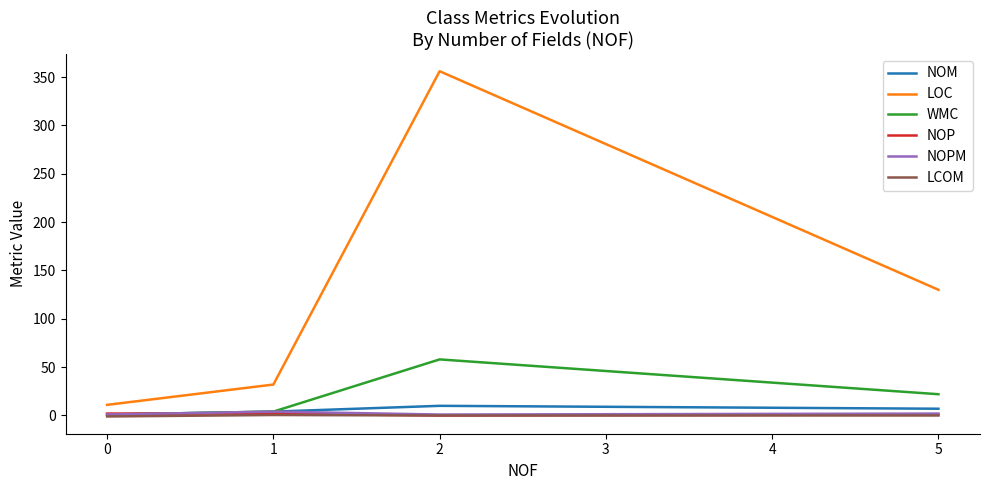

What are all the series names shown in the legend?

NOM, LOC, WMC, NOP, NOPM, LCOM